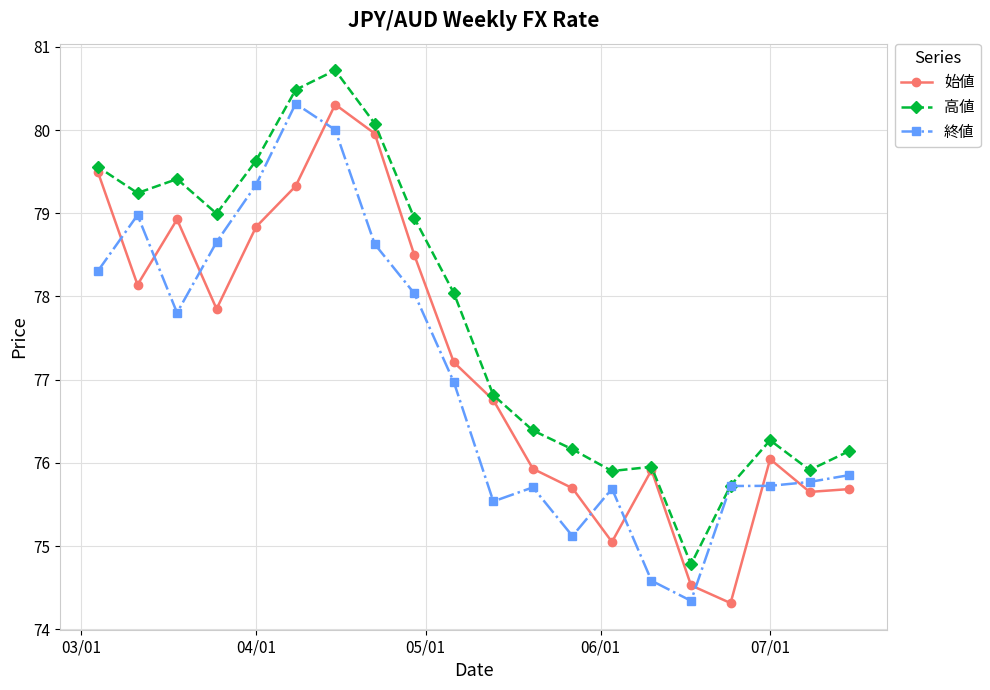

What is the greatest value displayed?

80.7